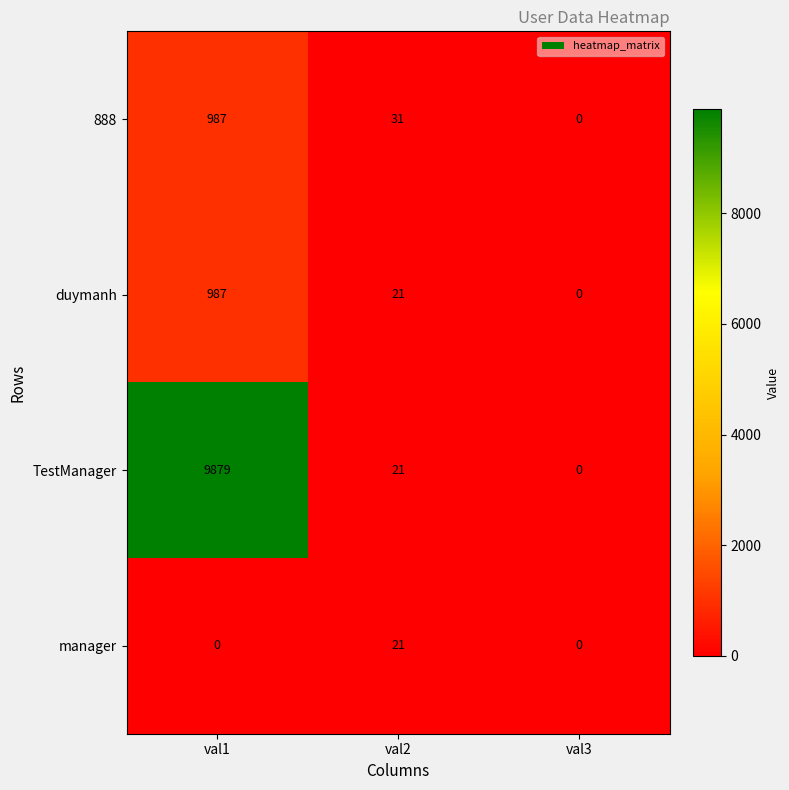

What is the sum of the 888 values at val1 and val2?

1018